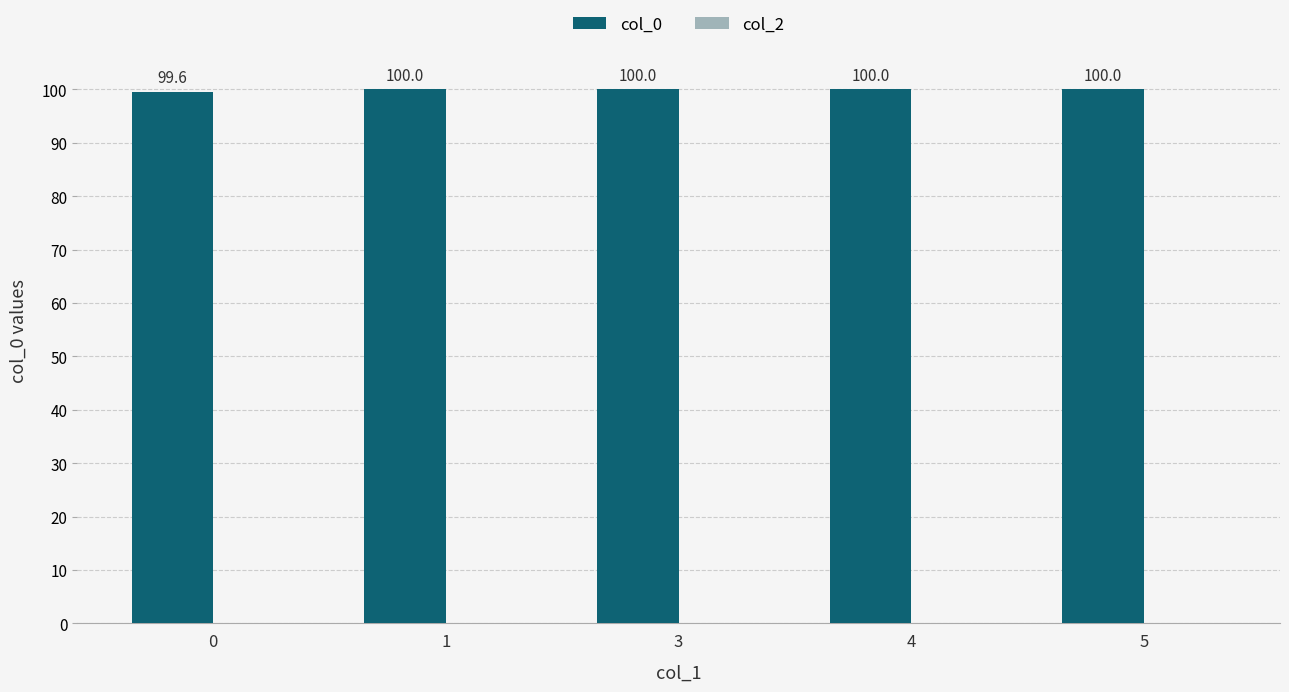

Are the bars grouped side by side (vs. stacked)?

No